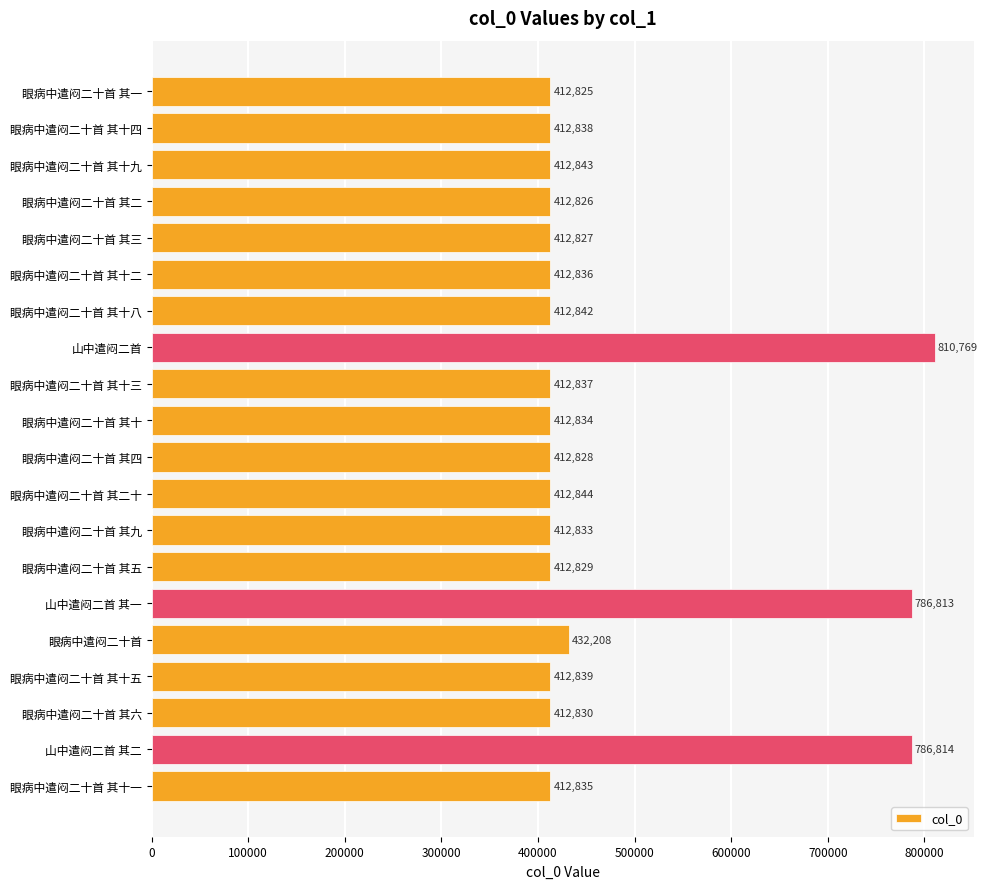

How many data points are less than 412837?

10